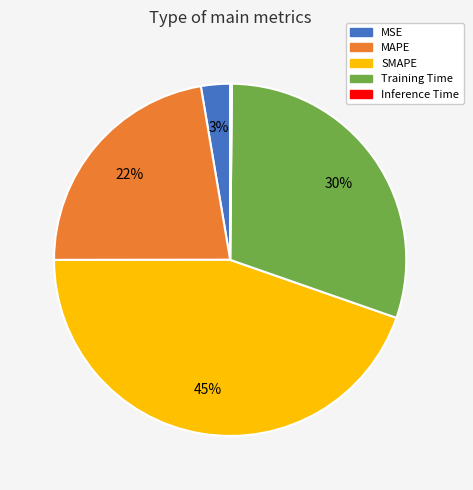

Between MSE and SMAPE, which is larger?

SMAPE